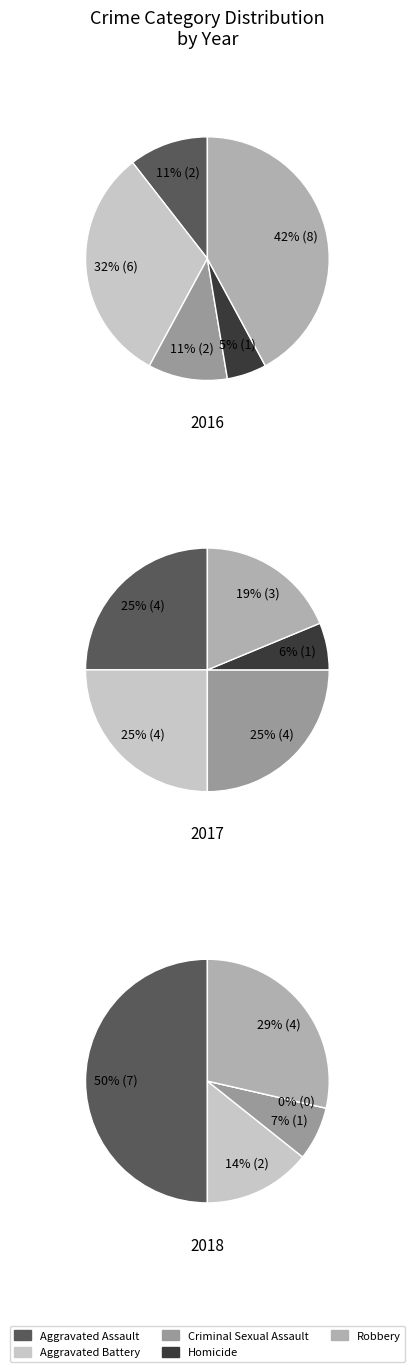

How many slices are in this pie chart?

5